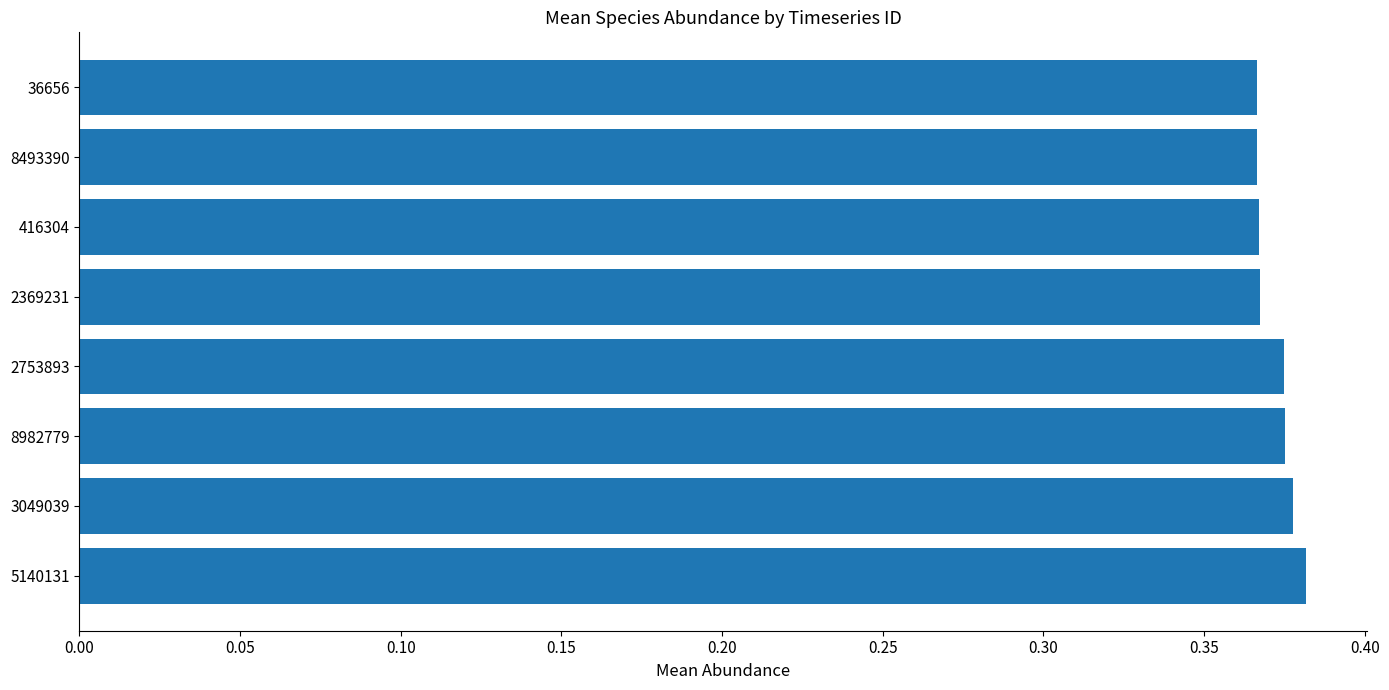

Count the values in the range 0 to 1.

8